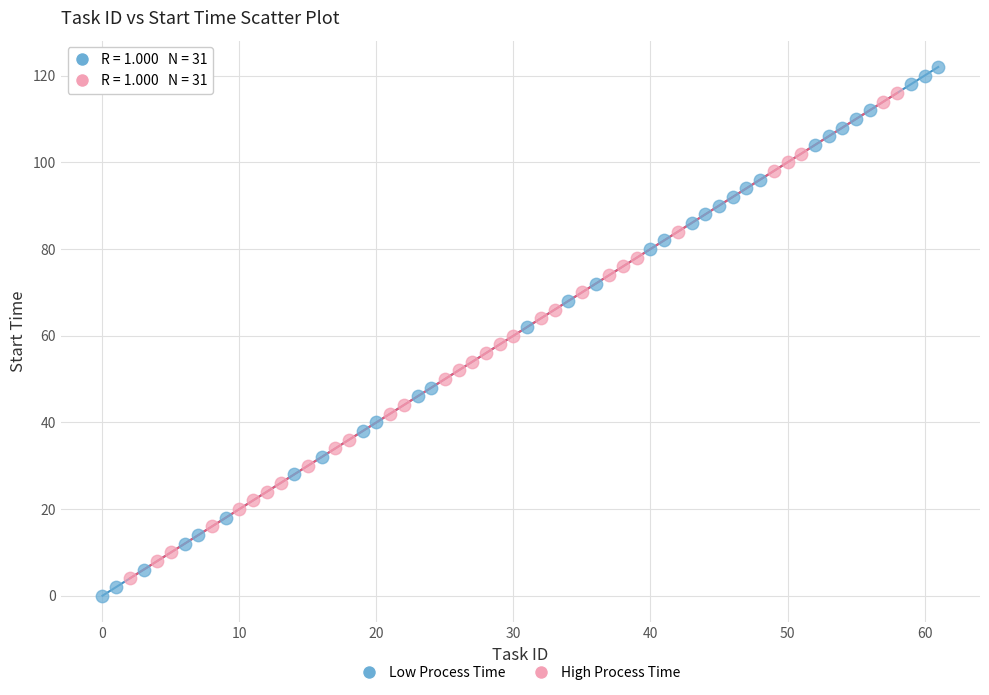

Which series reaches the maximum Y coordinate?

Low Process Time